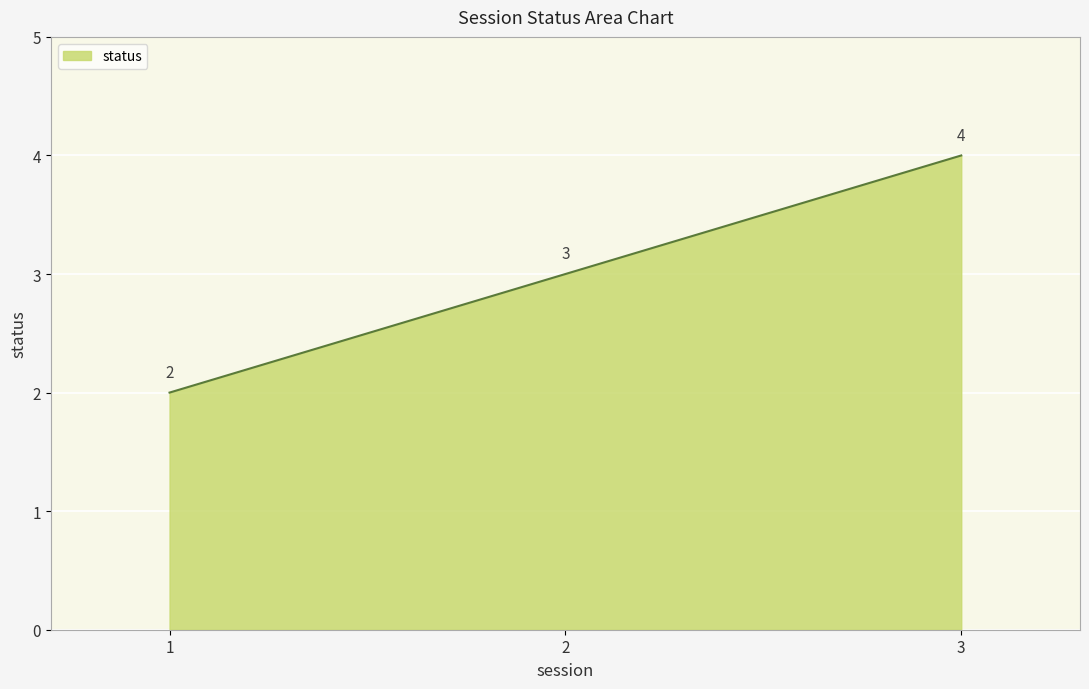

Reading right to left, extract all data points from this chart.

4	3	2